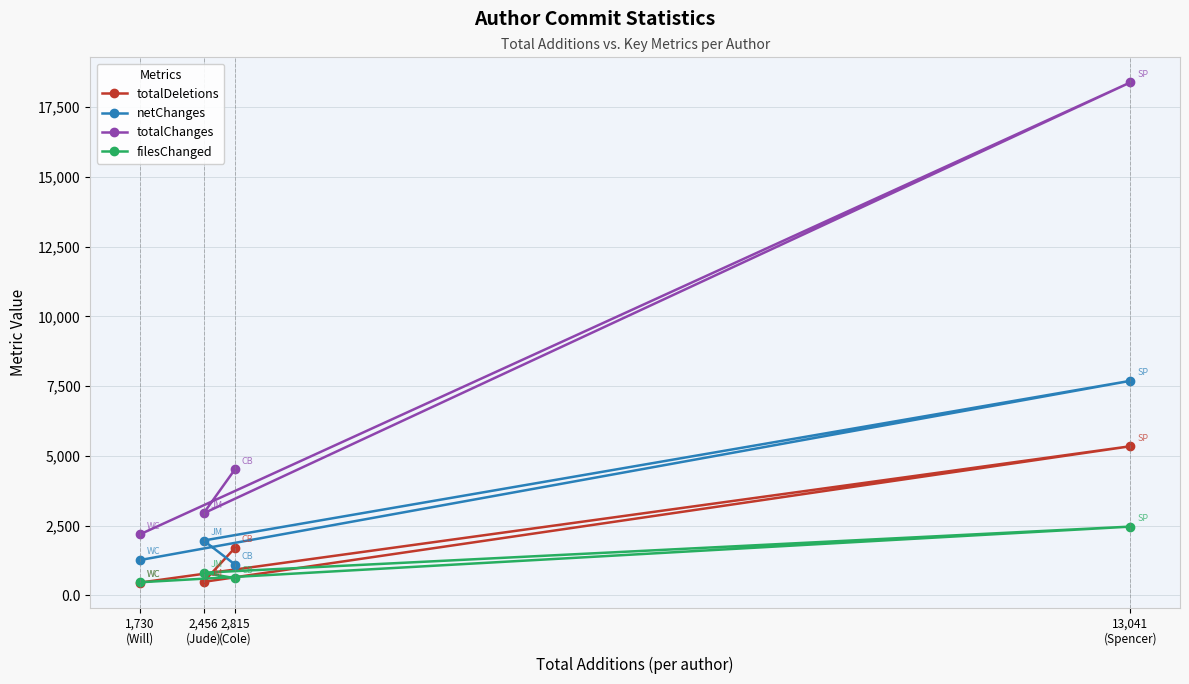

How many values in the filesChanged series are below 815?

2